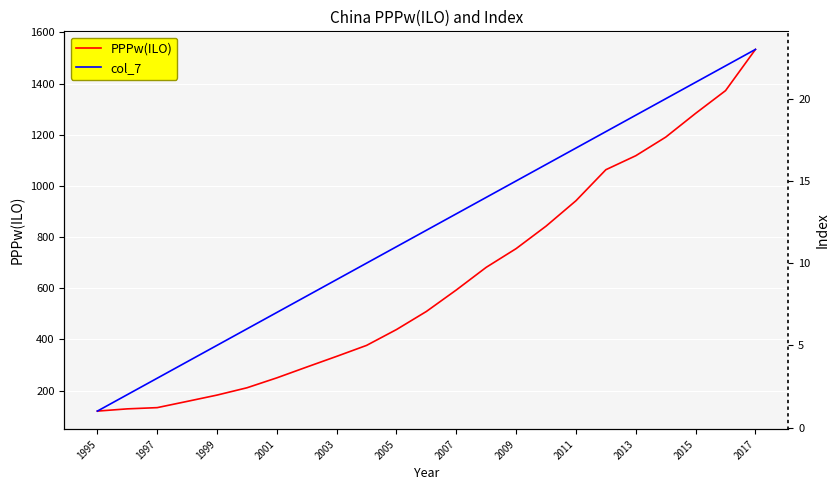

What is the value of the col_7 point at the 5th from the left?

5.0